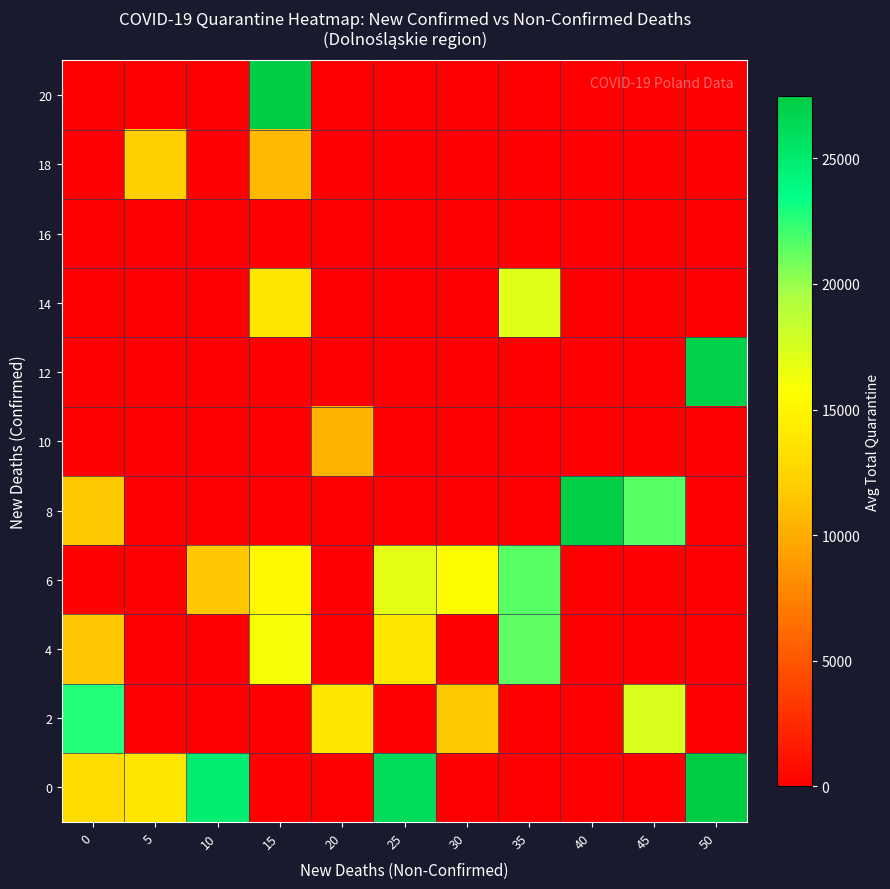

How many series are shown in this chart?

11